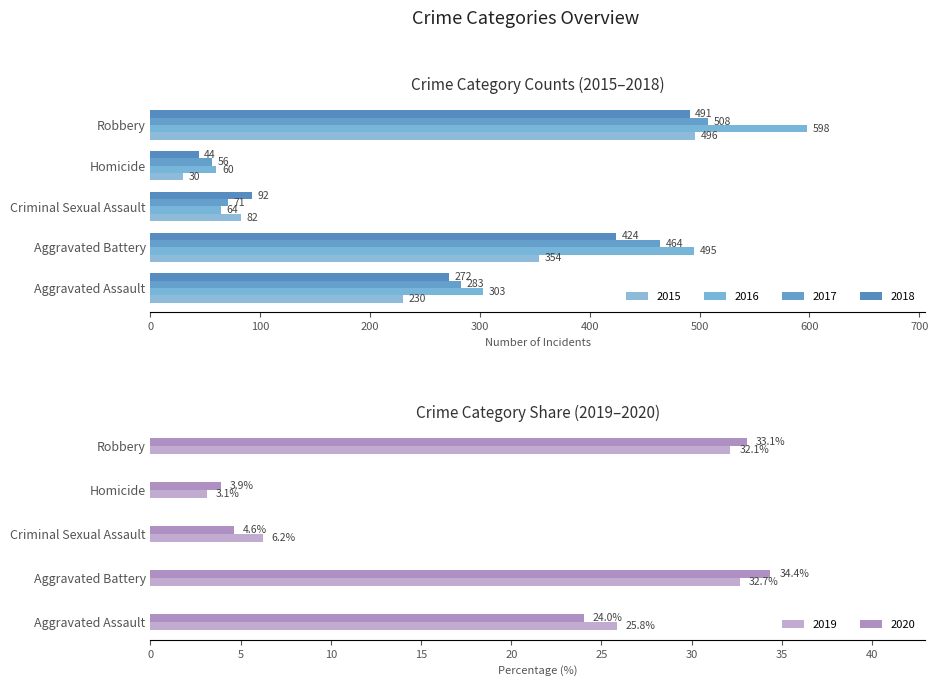

At which category does the chart reach its minimum across all series?

Homicide